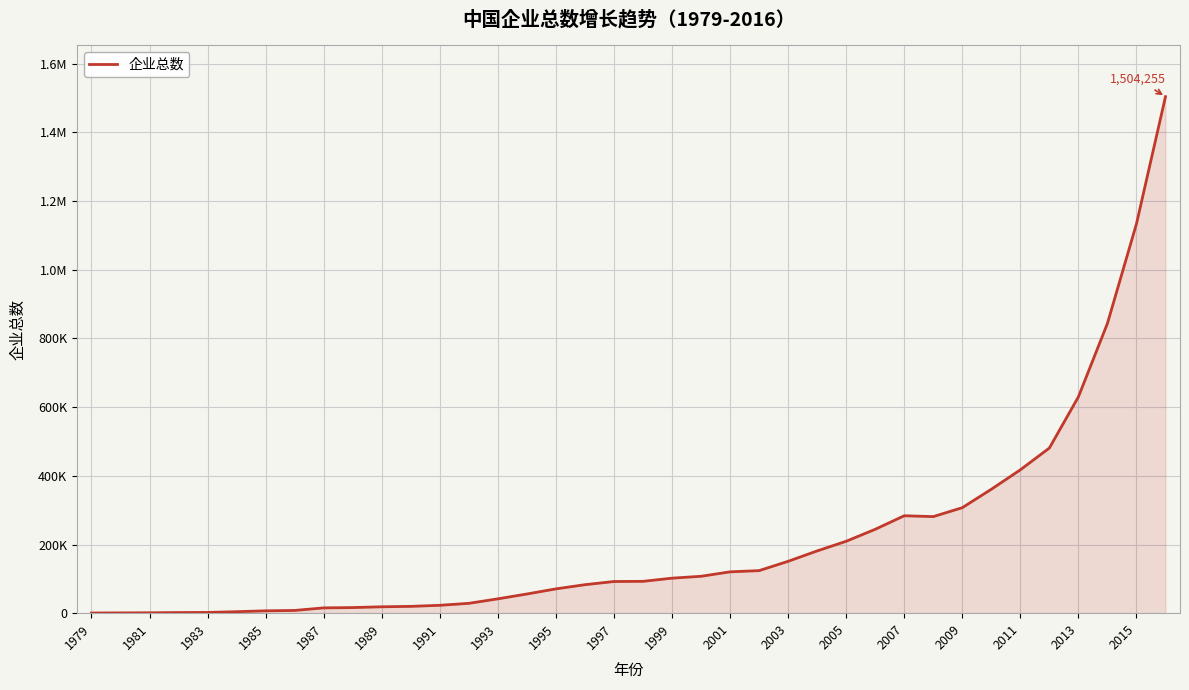

Is this an area chart (filled region under the line)?

Yes